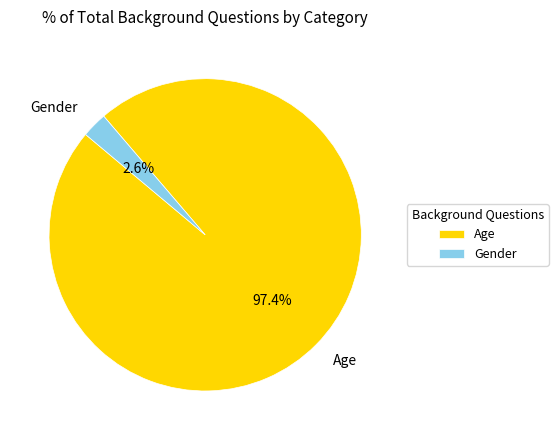

What percentage is NOT represented by Gender?

97.4%